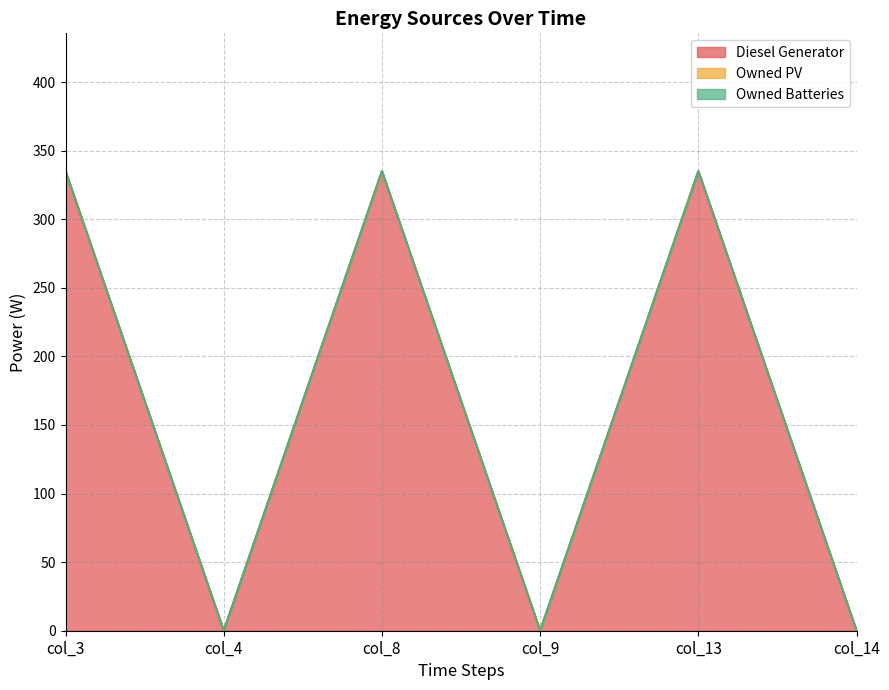

True or false: Owned PV and Diesel Generator cross at least once.

False